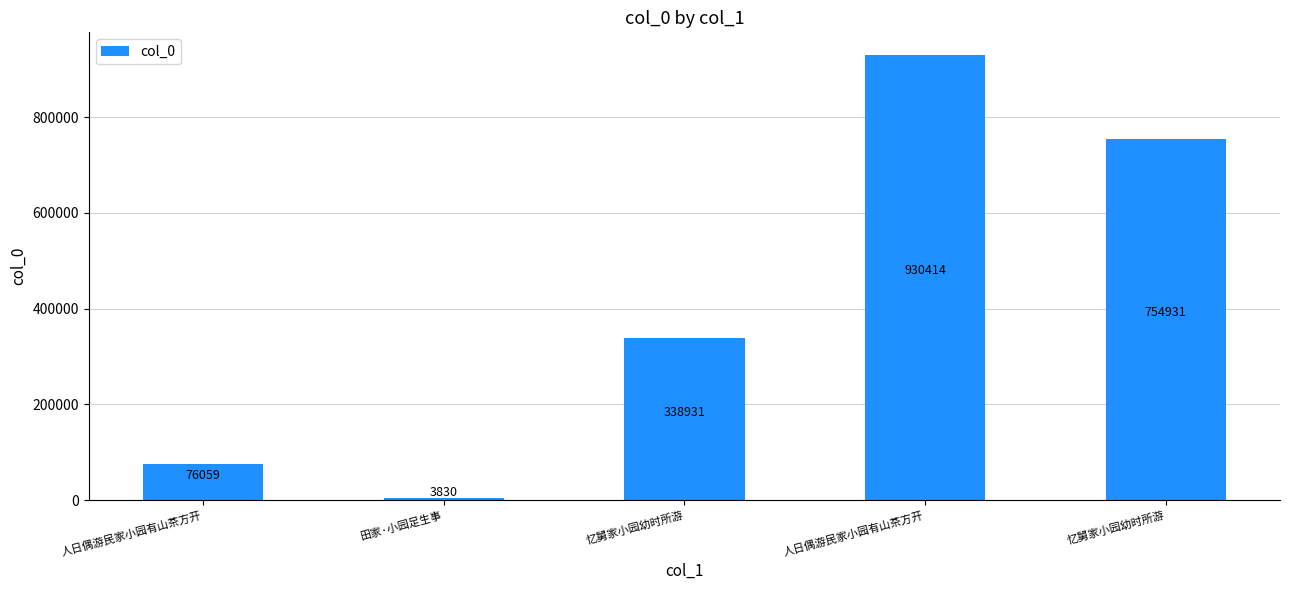

Are the bars grouped side by side (vs. stacked)?

No